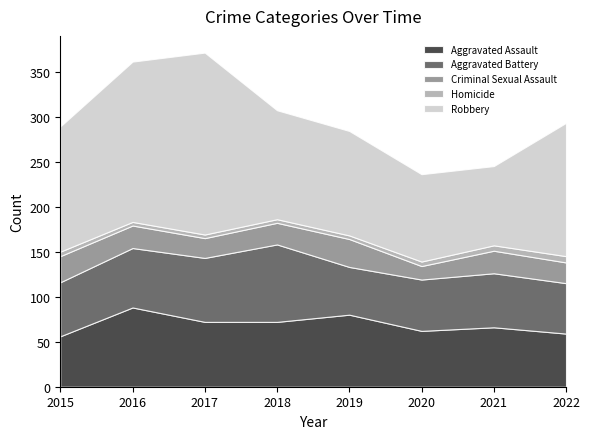

At which category does the chart reach its minimum across all series?

2016